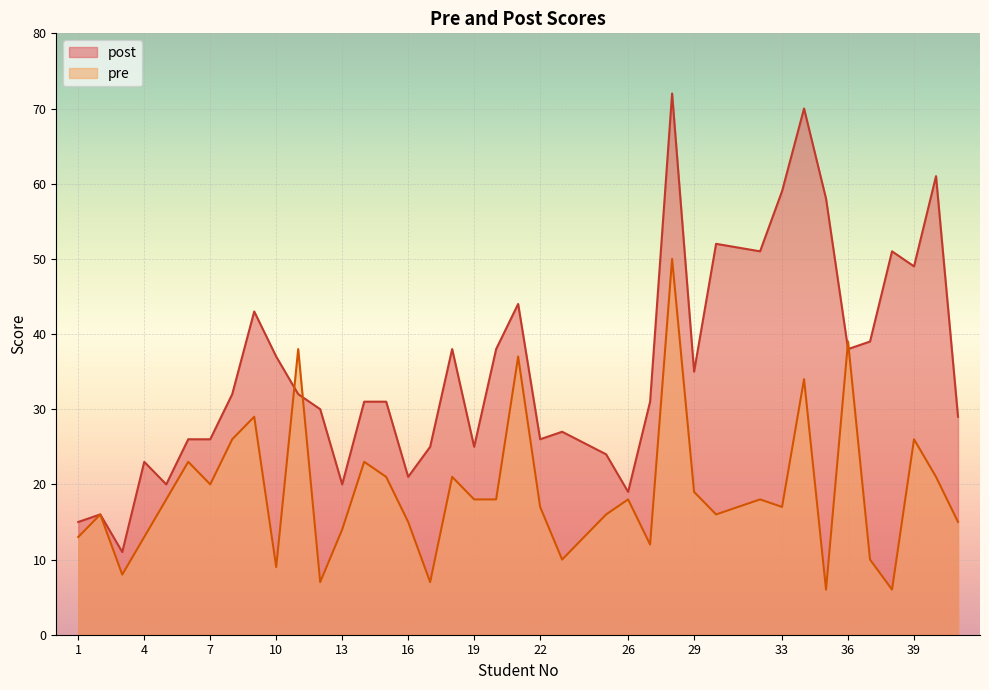

At which category does the chart reach its peak across all series?

28